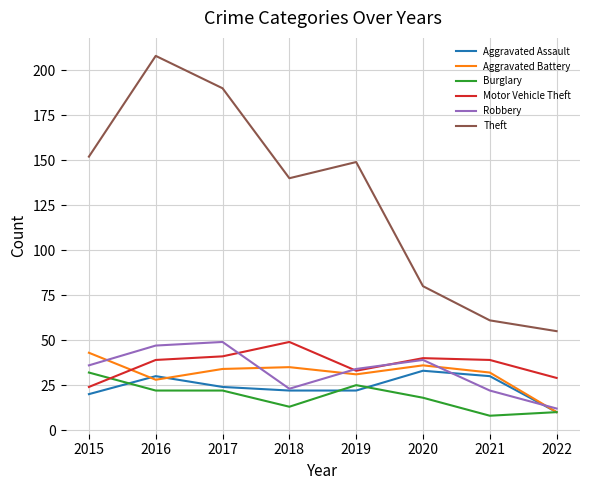

Reading right to left, what are all the values shown in this chart?

Aggravated Assault: 2022=10	2021=30	2020=33	2019=22	2018=22	2017=24	2016=30	2015=20
Aggravated Battery: 2022=10	2021=32	2020=36	2019=31	2018=35	2017=34	2016=28	2015=43
Burglary: 2022=10	2021=8	2020=18	2019=25	2018=13	2017=22	2016=22	2015=32
Motor Vehicle Theft: 2022=29	2021=39	2020=40	2019=33	2018=49	2017=41	2016=39	2015=24
Robbery: 2022=12	2021=22	2020=39	2019=34	2018=23	2017=49	2016=47	2015=36
Theft: 2022=55	2021=61	2020=80	2019=149	2018=140	2017=190	2016=208	2015=152